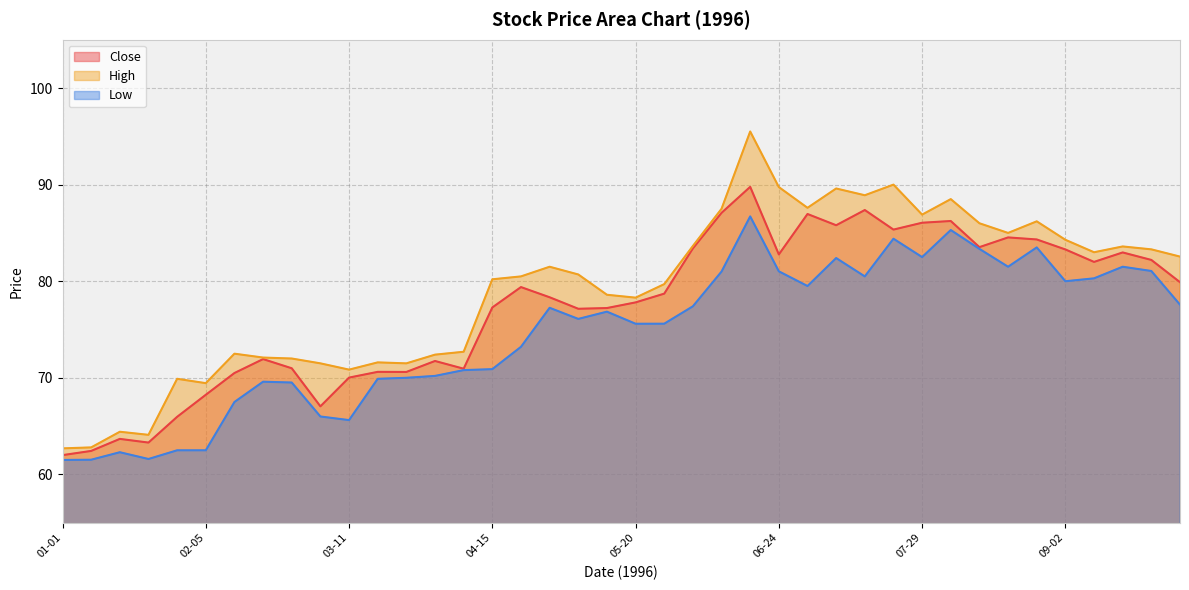

At 1996-03-18, list the series in order from largest to smallest.

High, Close, Low